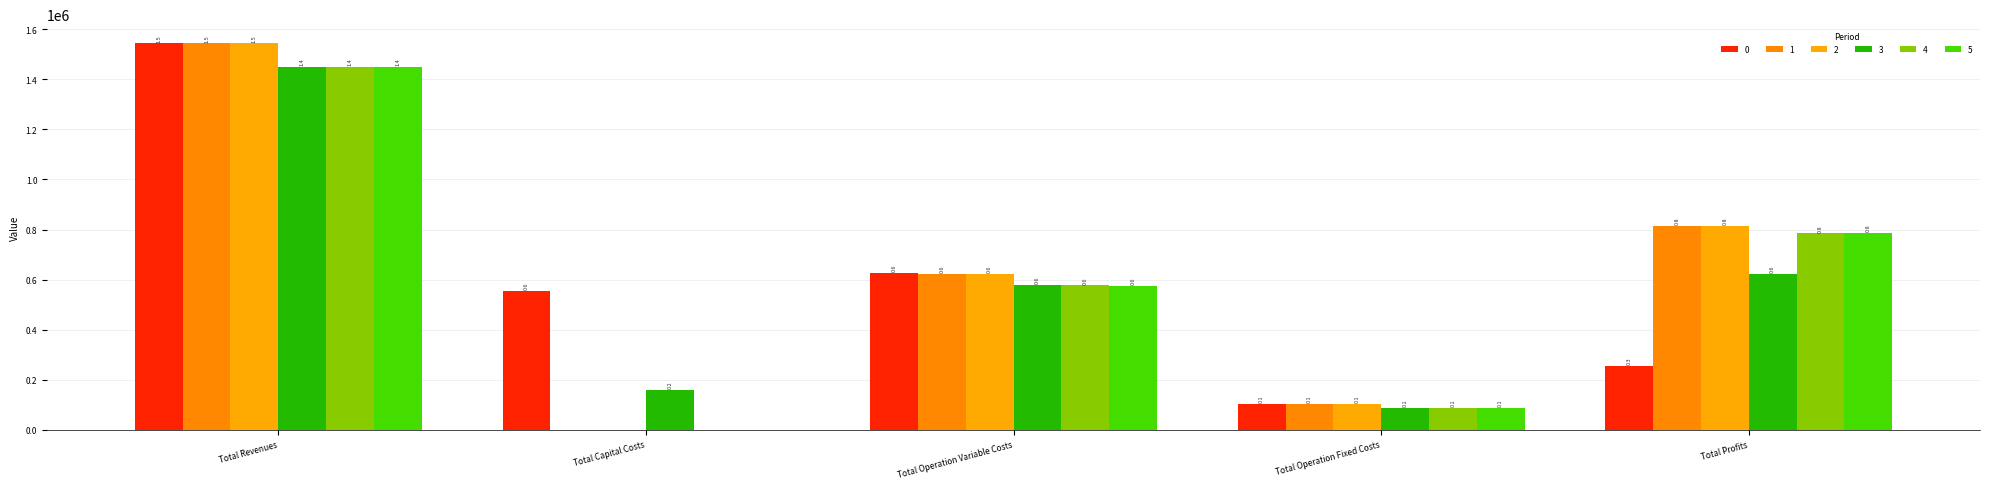

Which label corresponds to the smallest value in the chart?

Total Capital Costs